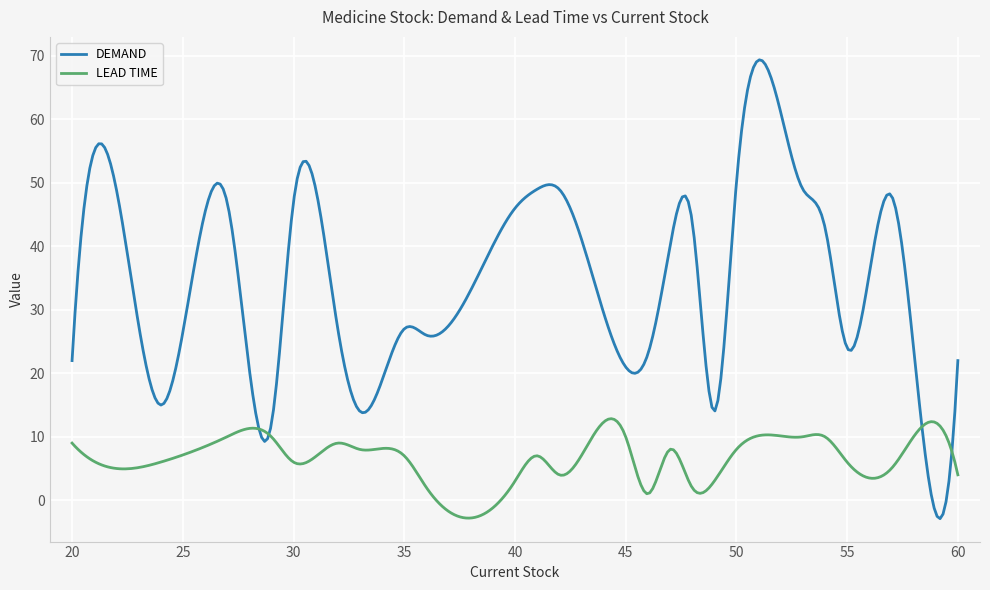

List the series in order of their peak value, highest first.

DEMAND, LEAD TIME